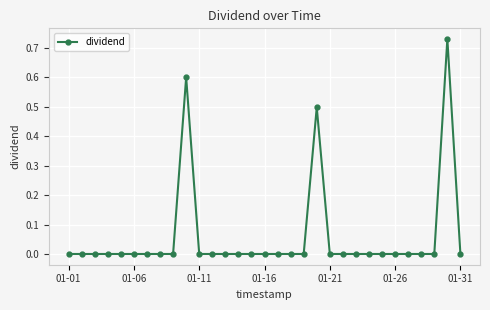

Count the values in the range 0 to 1.

31